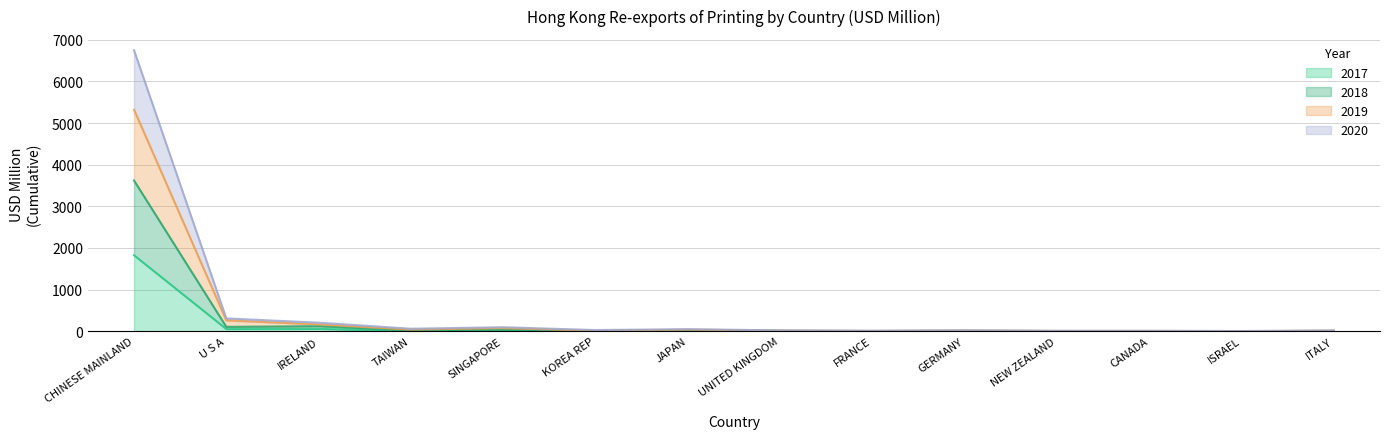

Is it true that 201712 equals 11.9 at U S A?

False